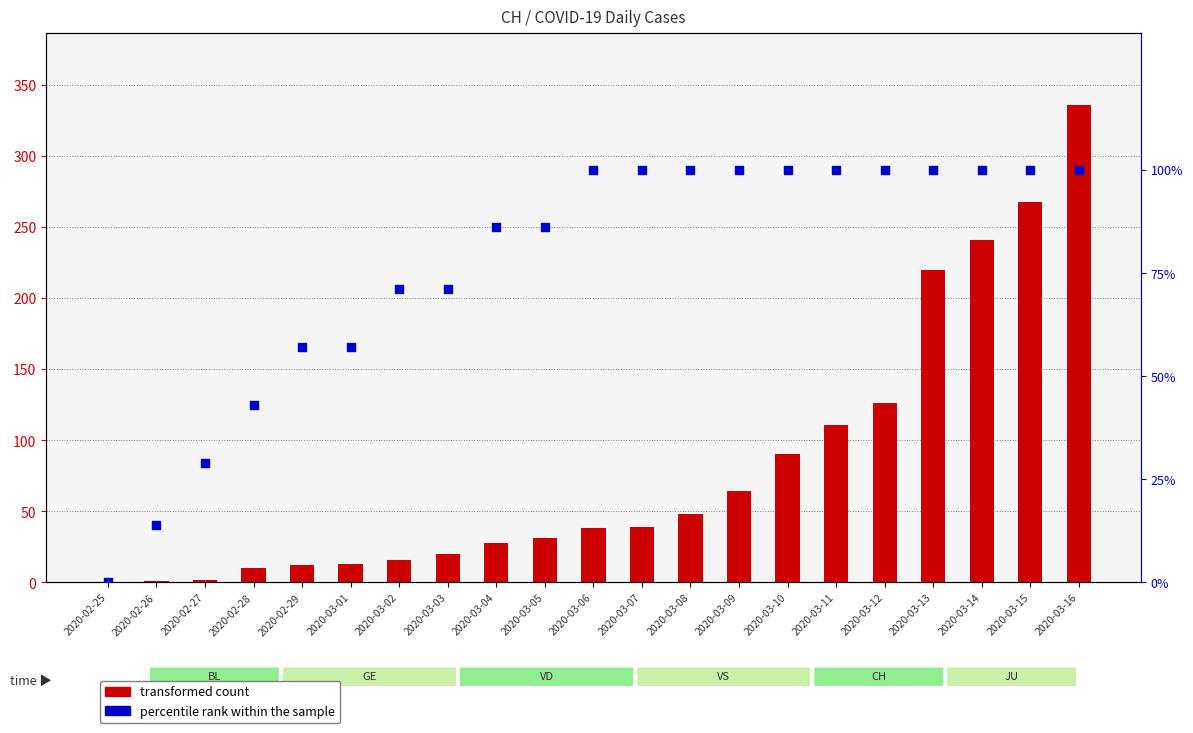

At which category is the sum across all series the highest?

2020-03-16